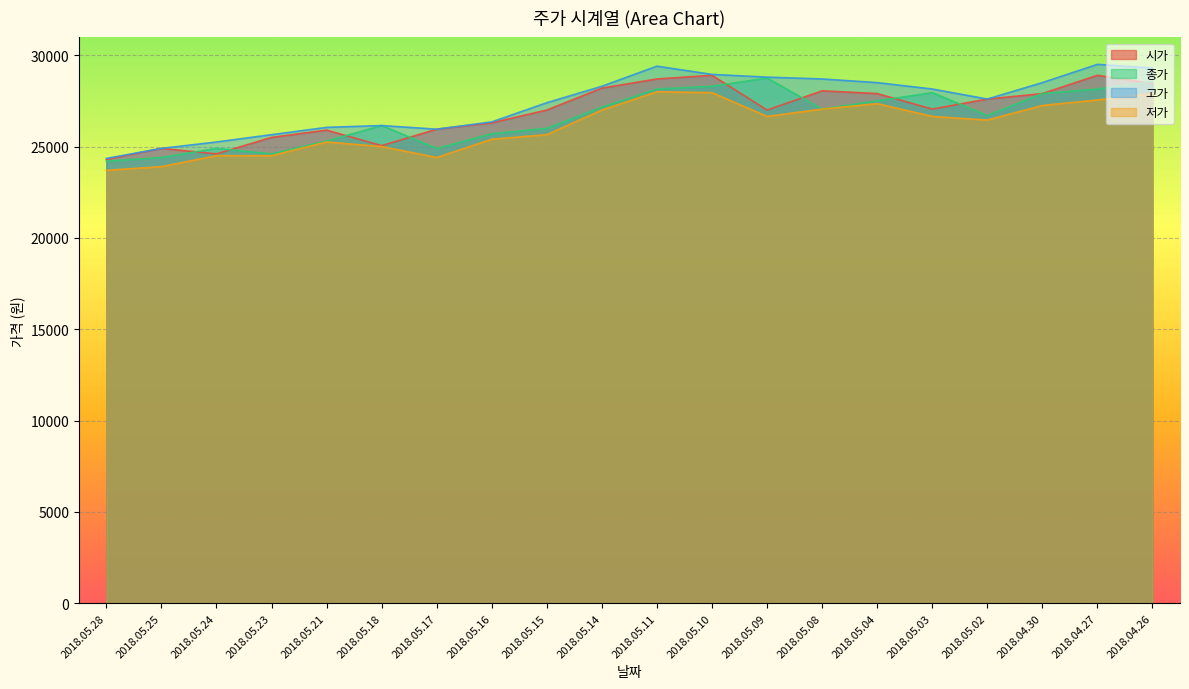

True or false: 종가 and 저가 intersect in this chart.

False